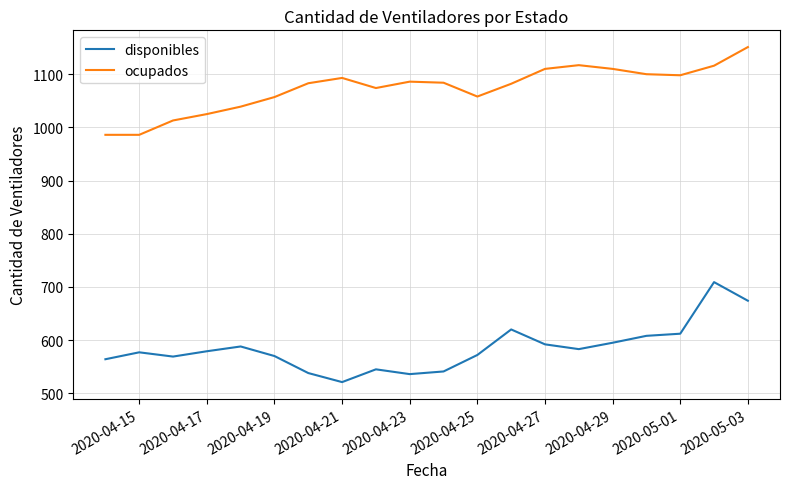

Which series has the largest total across all categories?

ocupados